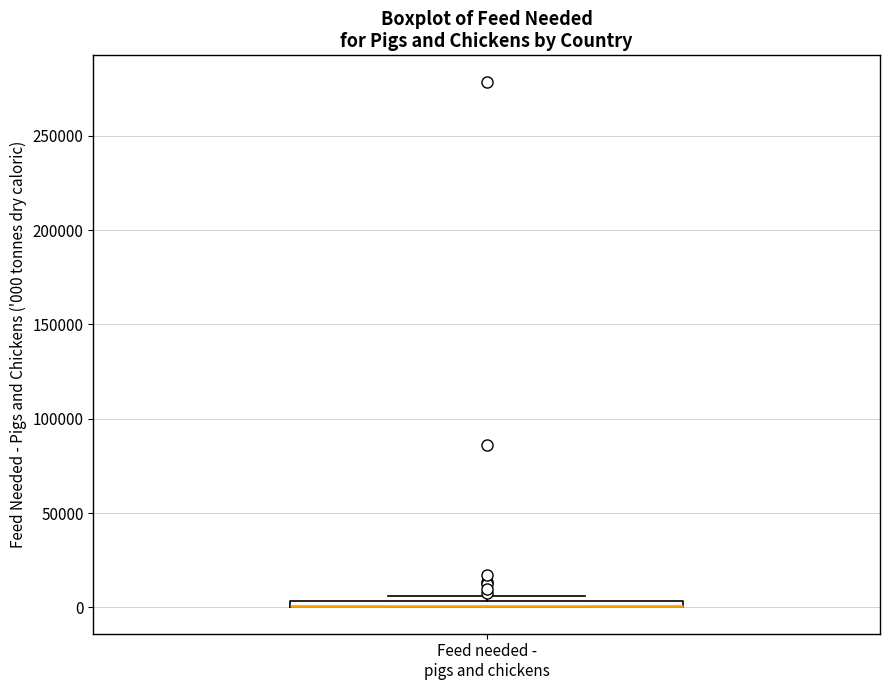

Where is the lower edge of the box for Feed needed - pigs and chickens on the y-axis? The values are not printed on the chart, so give them approximately, as read against the axis.

0